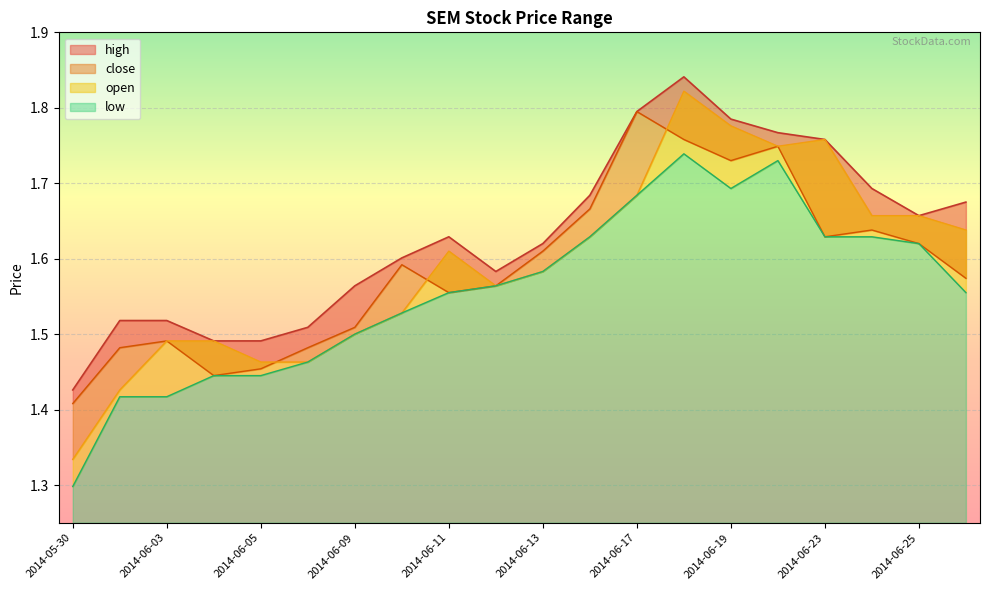

The open series shows 2.2 at 2014-05-30. True or false?

False